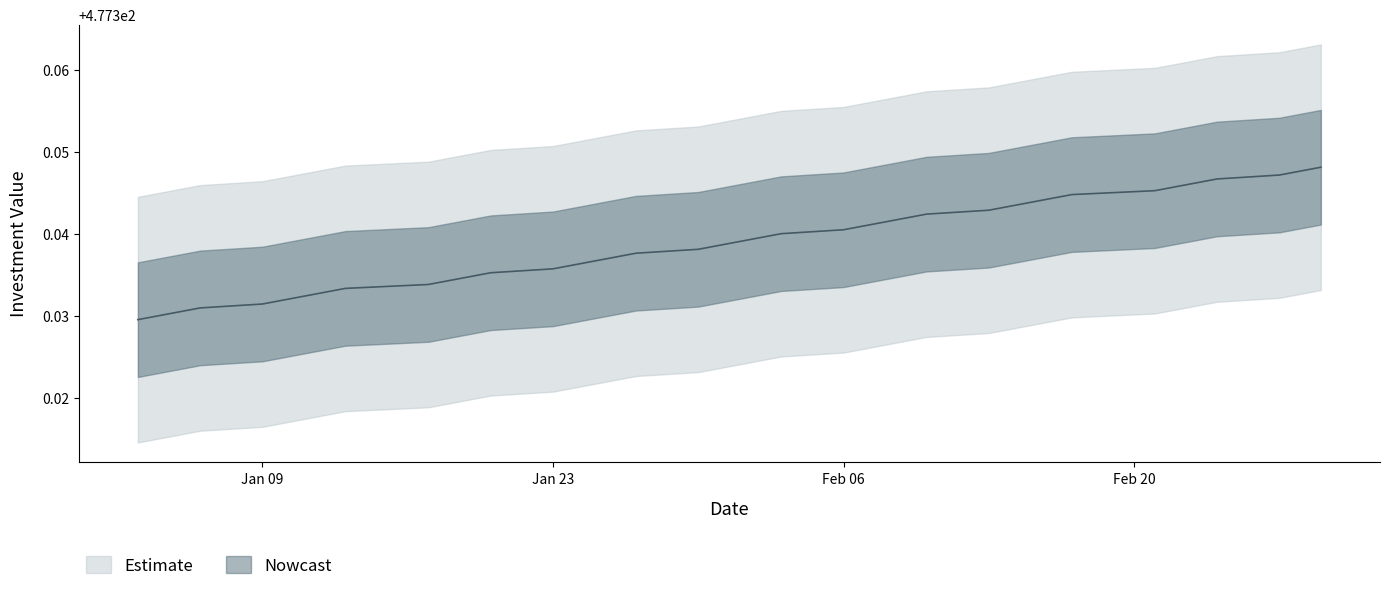

Reading left to right, what are all the values shown in this chart?

477.3	477.3	477.3	477.3	477.3	477.3	477.3	477.3	477.3	477.3	477.3	477.3	477.3	477.3	477.3	477.3	477.3	477.3	477.3	477.3	477.3	477.3	477.3	477.3	477.3	477.3	477.3	477.3	477.3	477.3	477.3	477.3	477.3	477.3	477.3	477.3	477.3	477.3	477.3	477.3